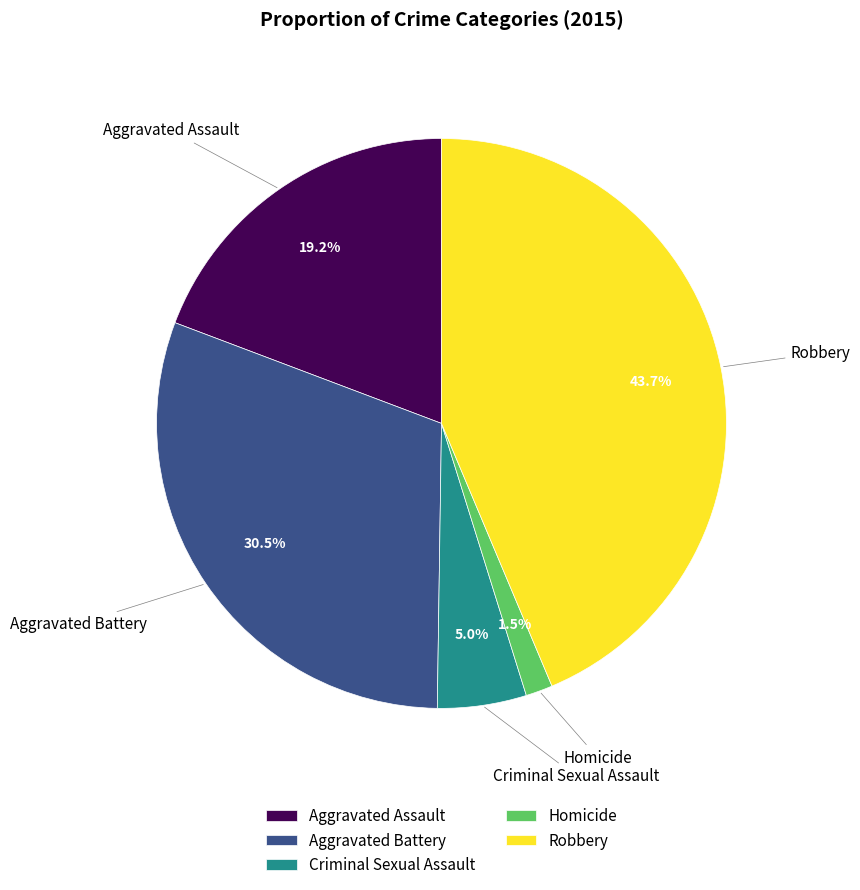

Is there a majority slice in this chart?

No